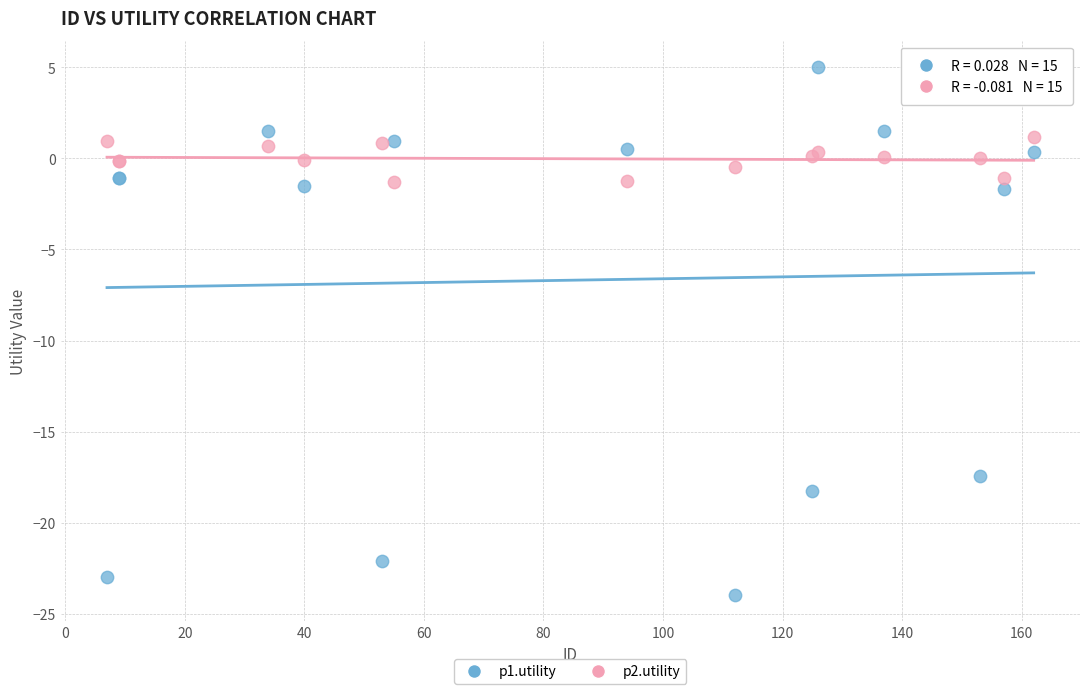

What are all the series names shown in the legend?

p1.utility, p2.utility